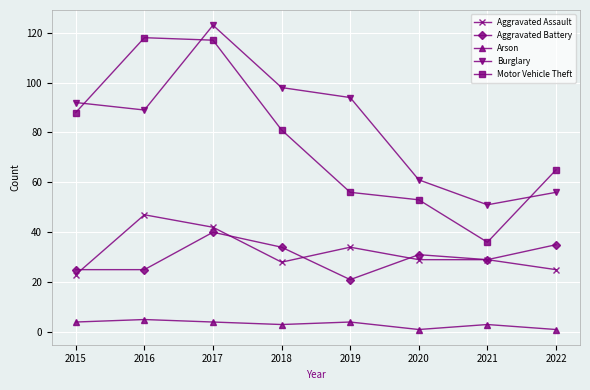

What is the difference between the Aggravated Assault values at 2021 and 2016?

18